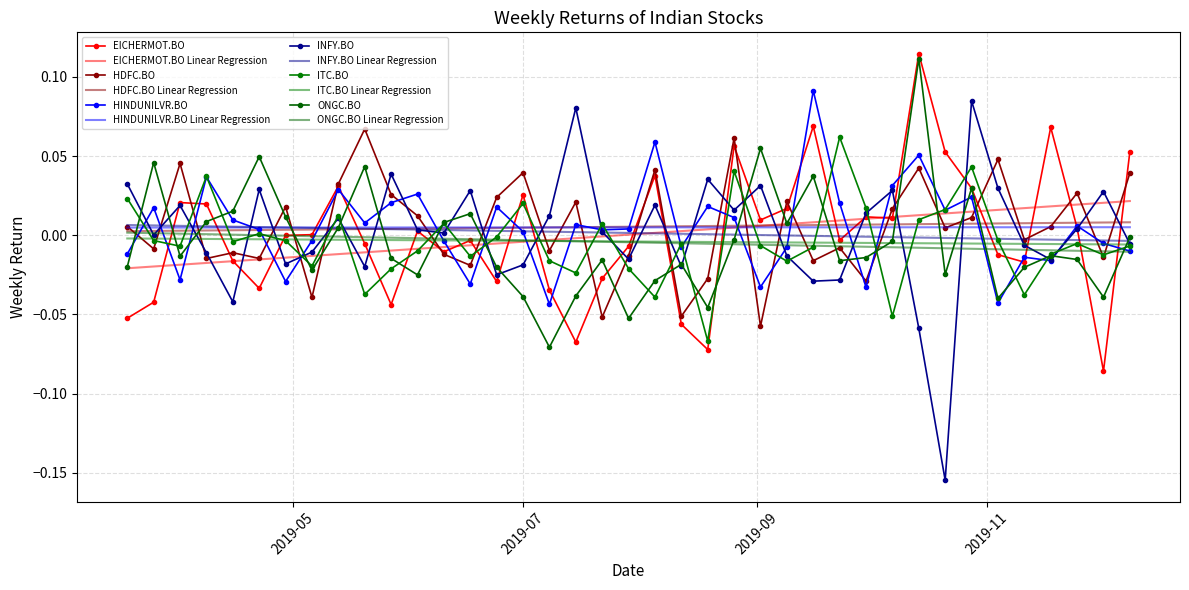

Rank the categories by INFY.BO value from lowest to highest.

2019-10-21, 2019-10-14, 2019-04-15, 2019-09-16, 2019-09-23, 2019-06-24, 2019-05-20, 2019-08-12, 2019-07-01, 2019-04-29, 2019-11-18, 2019-07-29, 2019-09-09, 2019-04-08, 2019-05-06, 2019-11-11, 2019-12-09, 2019-03-25, 2019-06-10, 2019-07-22, 2019-06-03, 2019-11-25, 2019-05-13, 2019-07-08, 2019-09-30, 2019-08-26, 2019-04-01, 2019-08-05, 2019-12-02, 2019-06-17, 2019-10-07, 2019-04-22, 2019-11-04, 2019-09-02, 2019-03-18, 2019-08-19, 2019-05-27, 2019-07-15, 2019-10-28